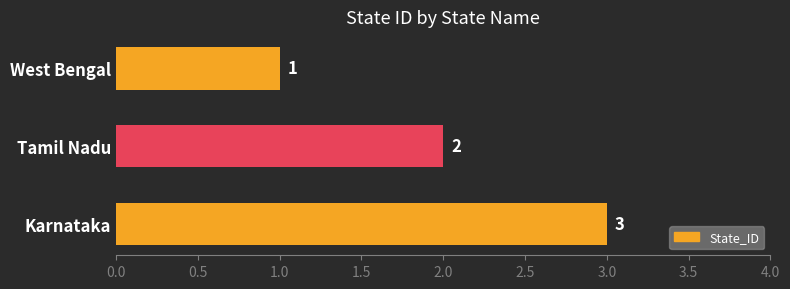

Which has a higher value, Karnataka or Tamil Nadu?

Karnataka